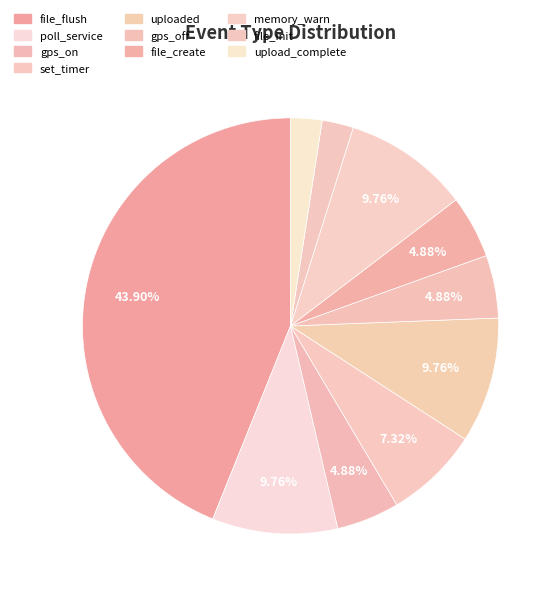

Is gps_on the majority of the pie?

No